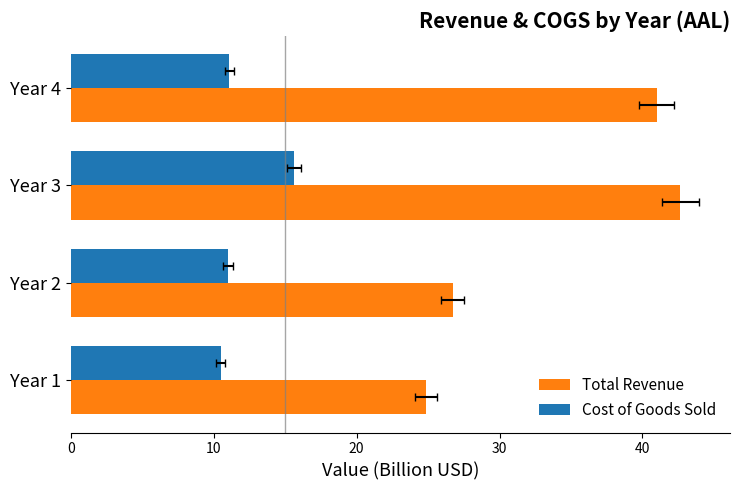

What is the spread (max minus min) of values at Year 4?

29.9